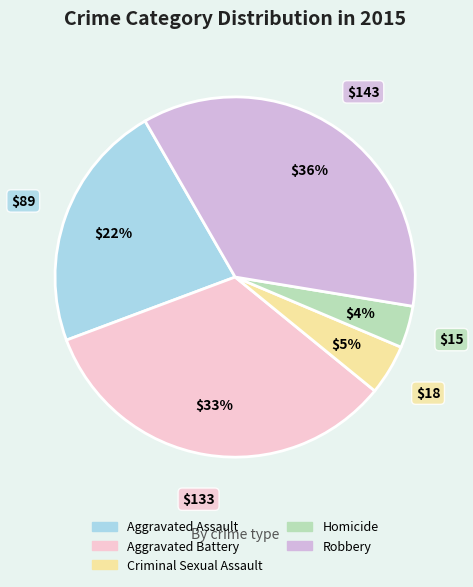

To the nearest percent, what is the difference between the largest and smallest slice percentages?

32%